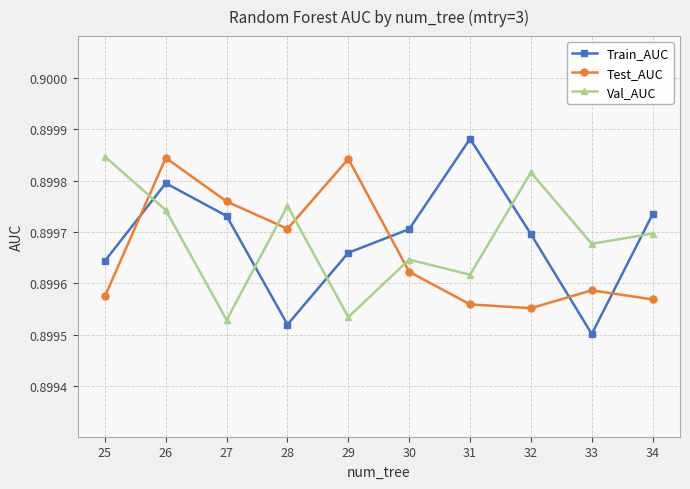

At which category is the sum across all series the highest?

26